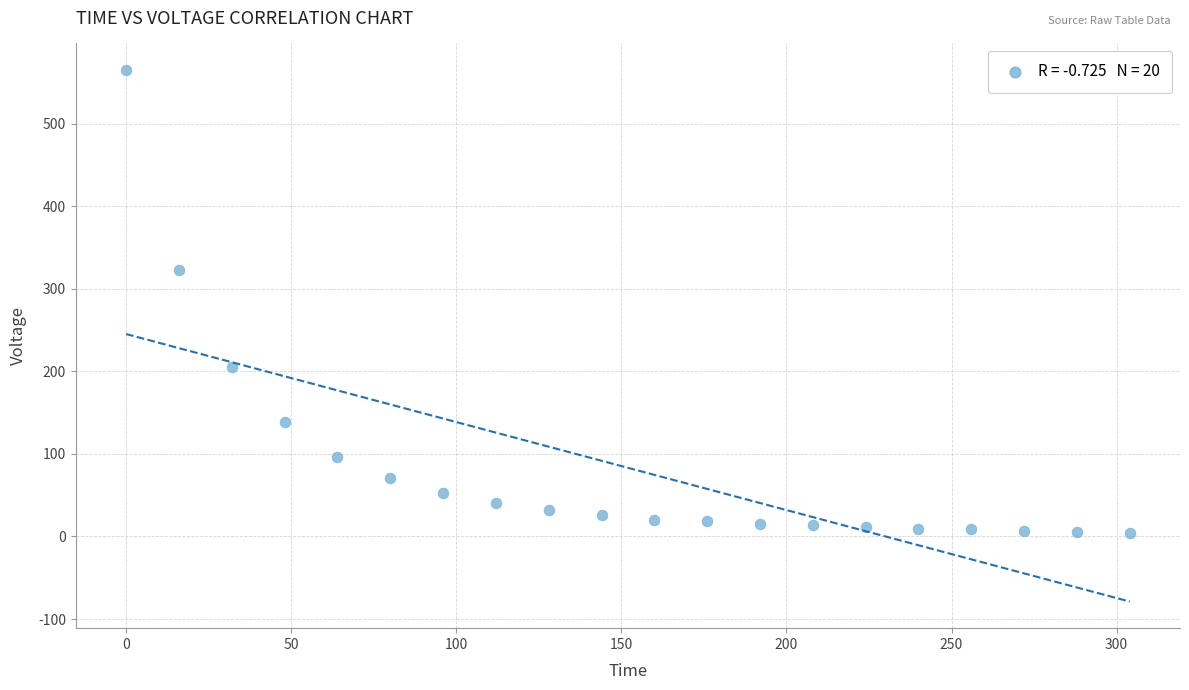

What is the range of Y values (max minus min)?

561.7